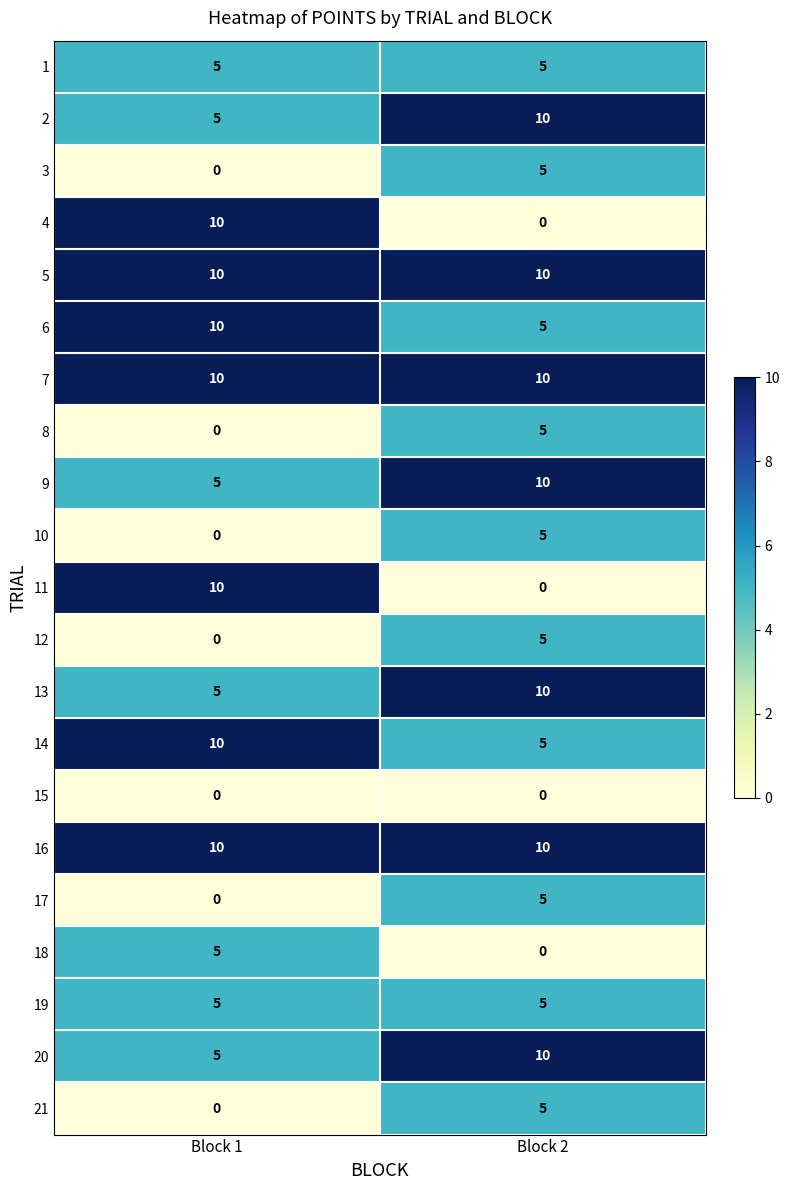

Rank the categories by 12 value from highest to lowest.

Block 2, Block 1